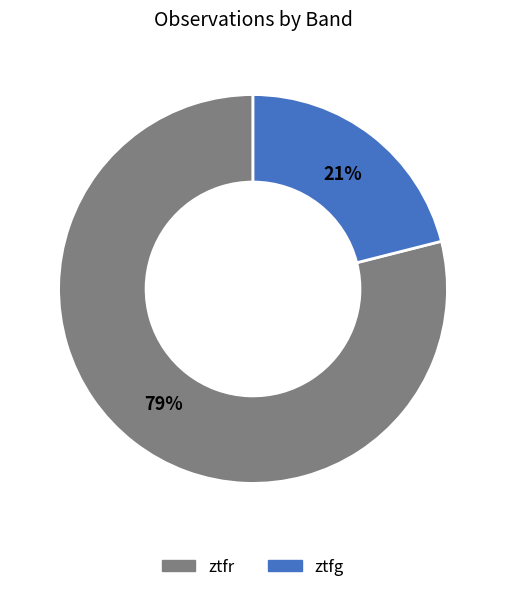

Which slice is the smallest?

ztfg